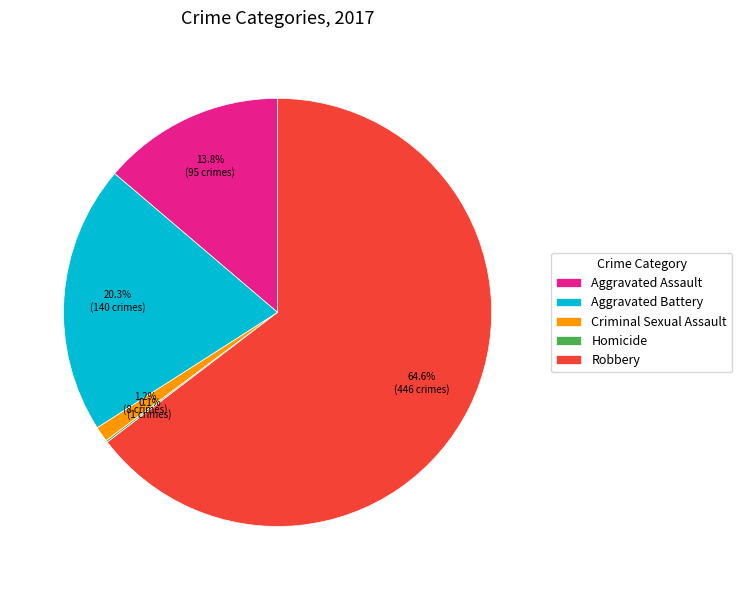

What portion of the pie excludes Robbery?

35.4%